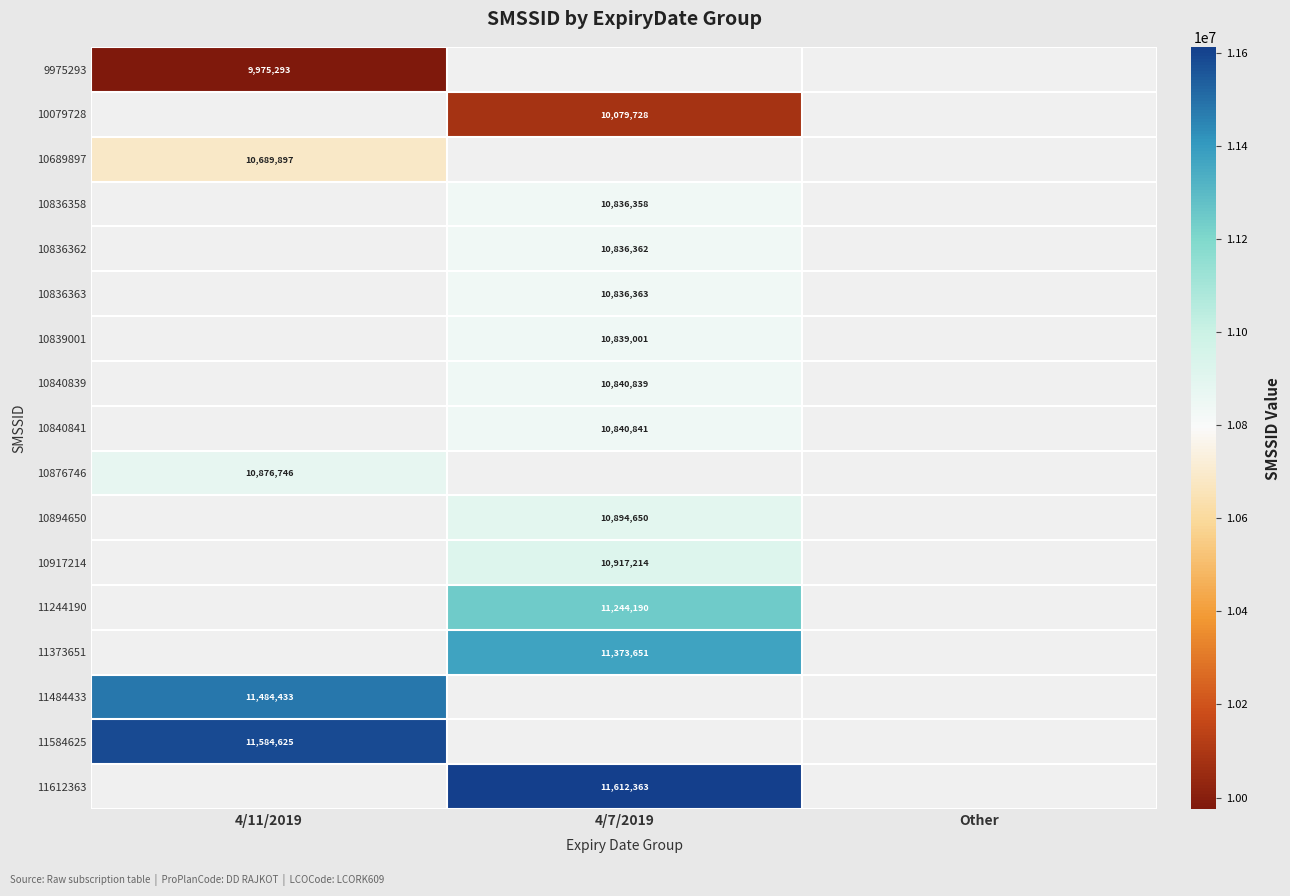

The 10894650 series shows 10894650 at 4/7/2019. True or false?

True